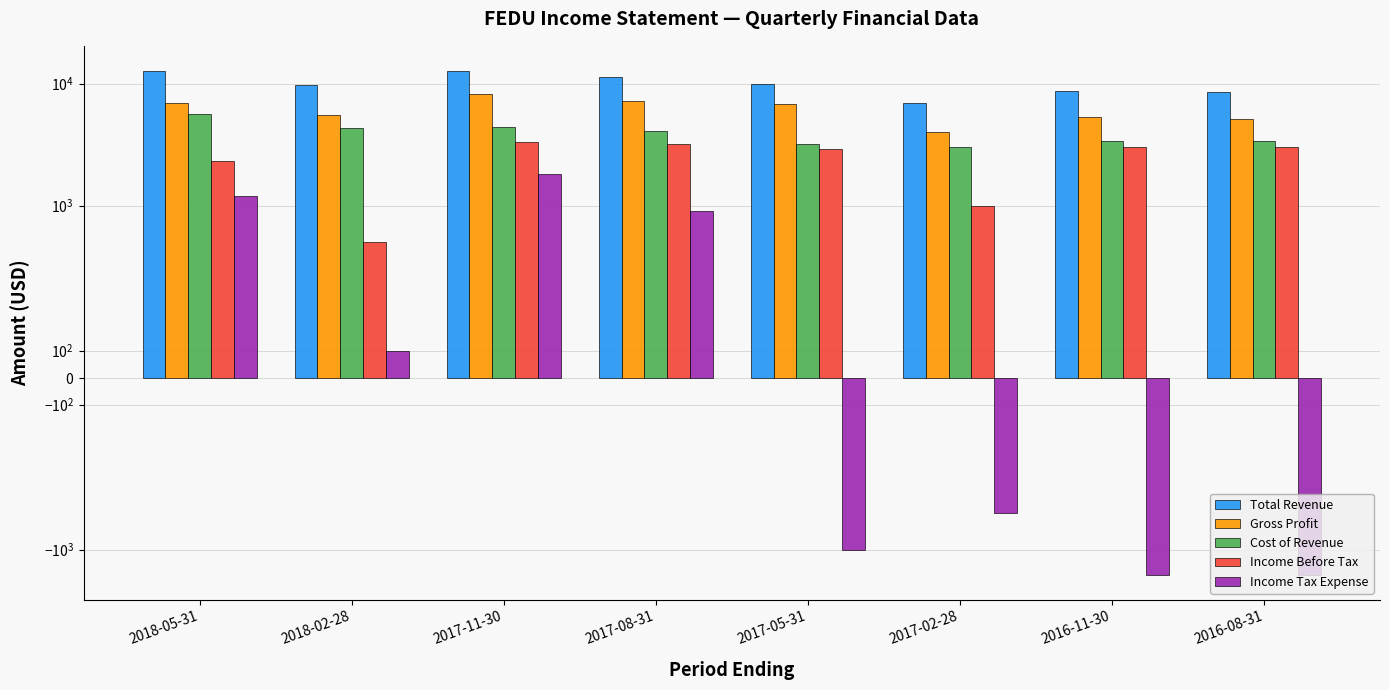

Reading left to right, extract all data points from this chart.

Total Revenue: 2018-05-31=12600	2018-02-28=9800	2017-11-30=12700	2017-08-31=11300	2017-05-31=10000	2017-02-28=7000	2016-11-30=8700	2016-08-31=8500
Gross Profit: 2018-05-31=7000	2018-02-28=5500	2017-11-30=8300	2017-08-31=7200	2017-05-31=6800	2017-02-28=4000	2016-11-30=5300	2016-08-31=5100
Cost of Revenue: 2018-05-31=5600	2018-02-28=4300	2017-11-30=4400	2017-08-31=4100	2017-05-31=3200	2017-02-28=3000	2016-11-30=3400	2016-08-31=3400
Income Before Tax: 2018-05-31=2300	2018-02-28=500	2017-11-30=3300	2017-08-31=3200	2017-05-31=2900	2017-02-28=1000	2016-11-30=3000	2016-08-31=3000
Income Tax Expense: 2018-05-31=1200	2018-02-28=100	2017-11-30=1800	2017-08-31=900	2017-05-31=-1000	2017-02-28=-500	2016-11-30=-1600	2016-08-31=-1600